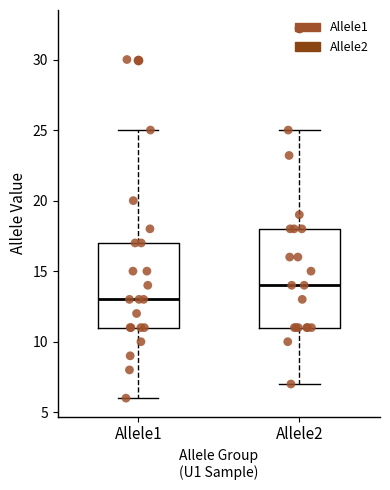

Comparing the boxes themselves (not the whiskers), which one is the tallest?

Allele2